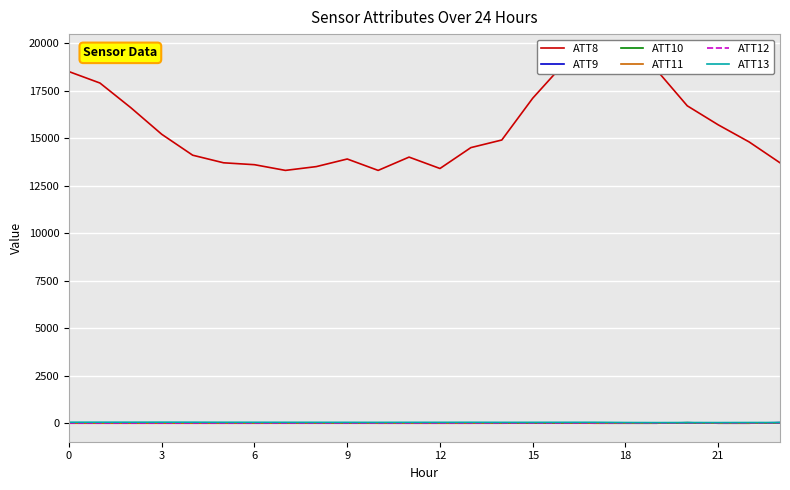

What is the sum of the ATT12 values at 14 and 21?

13.4